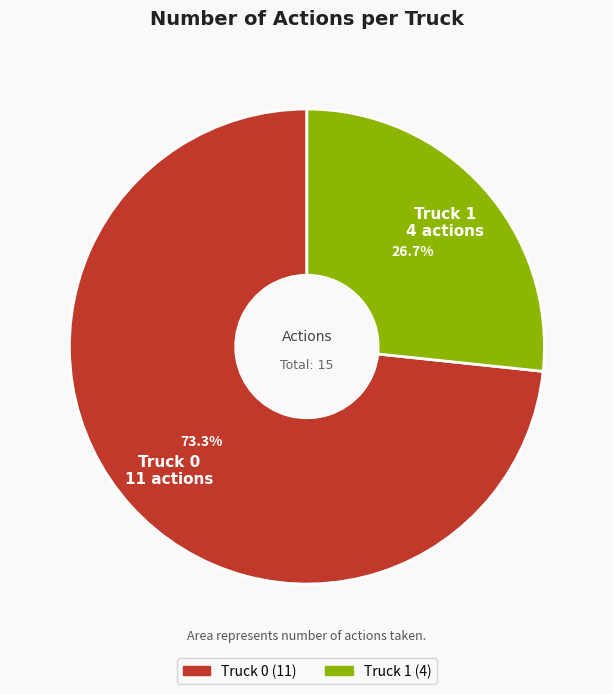

What is the largest slice in the pie chart?

Truck 0